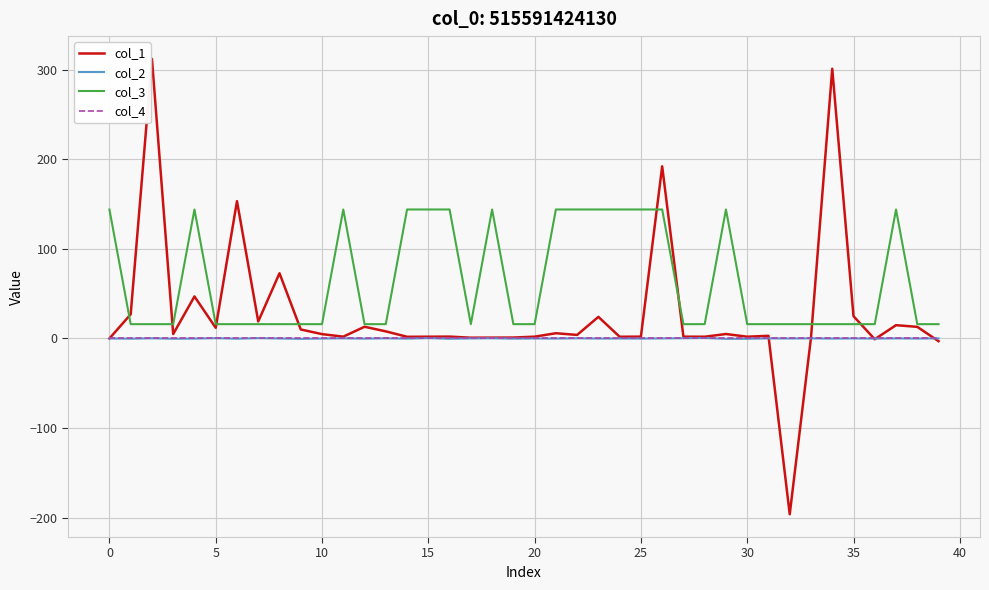

Which series has the largest total across all categories?

col_3